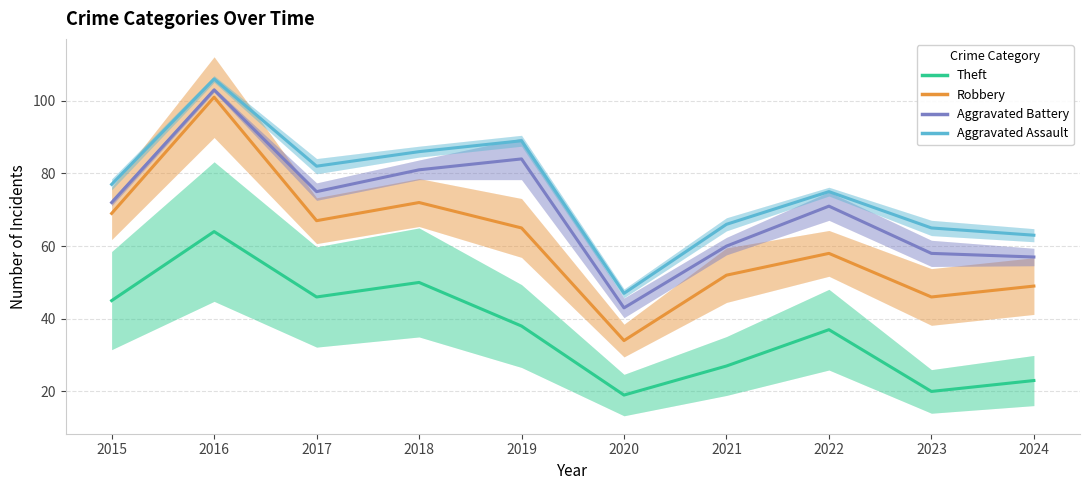

Reading left to right, list all the values displayed in this chart.

Theft: 45	64	46	50	38	19	27	37	20	23
Robbery: 69	101	67	72	65	34	52	58	46	49
Aggravated Battery: 72	103	75	81	84	43	60	71	58	57
Aggravated Assault: 77	106	82	86	89	47	66	75	65	63